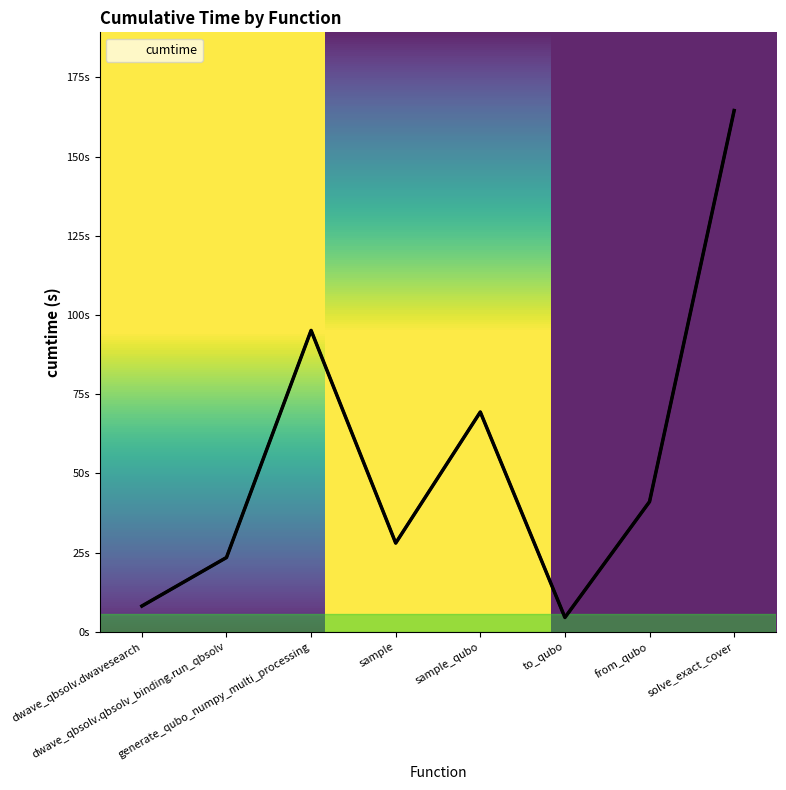

Reading left to right, what are all the values shown in this chart?

dwave_qbsolv.dwavesearch=8.2	dwave_qbsolv.qbsolv_binding.run_qbsolv=23.5	generate_qubo_numpy_multi_processing=95.1	sample=28.0	sample_qubo=69.4	to_qubo=4.5	from_qubo=41.1	solve_exact_cover=164.5